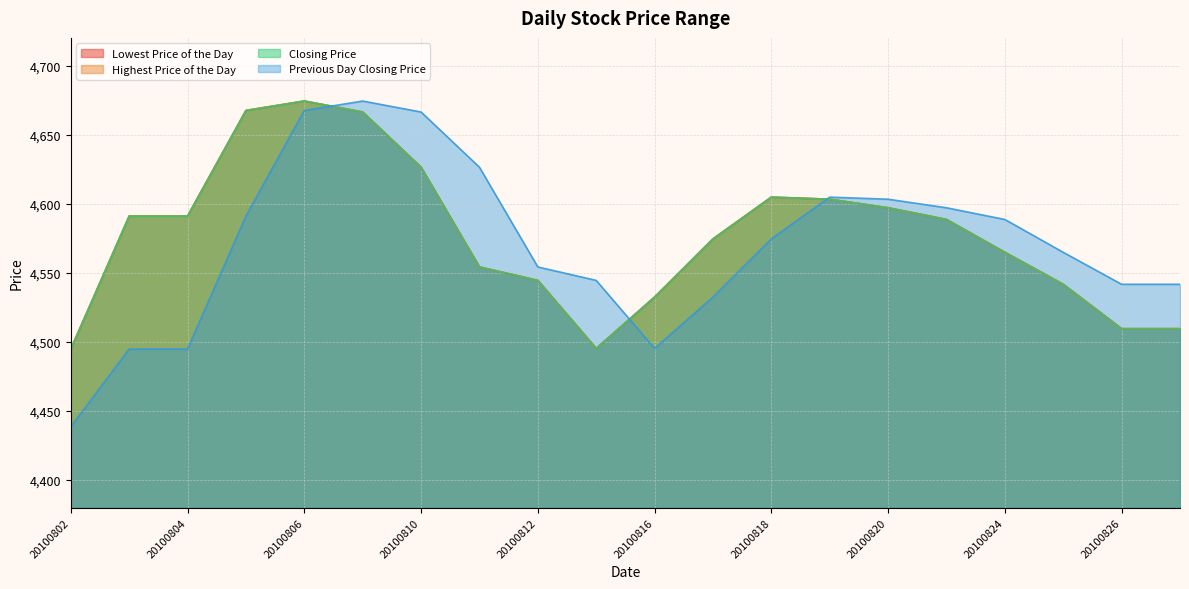

In Previous Day Closing Price, how many points are lower than both neighbors (excluding endpoints)?

1